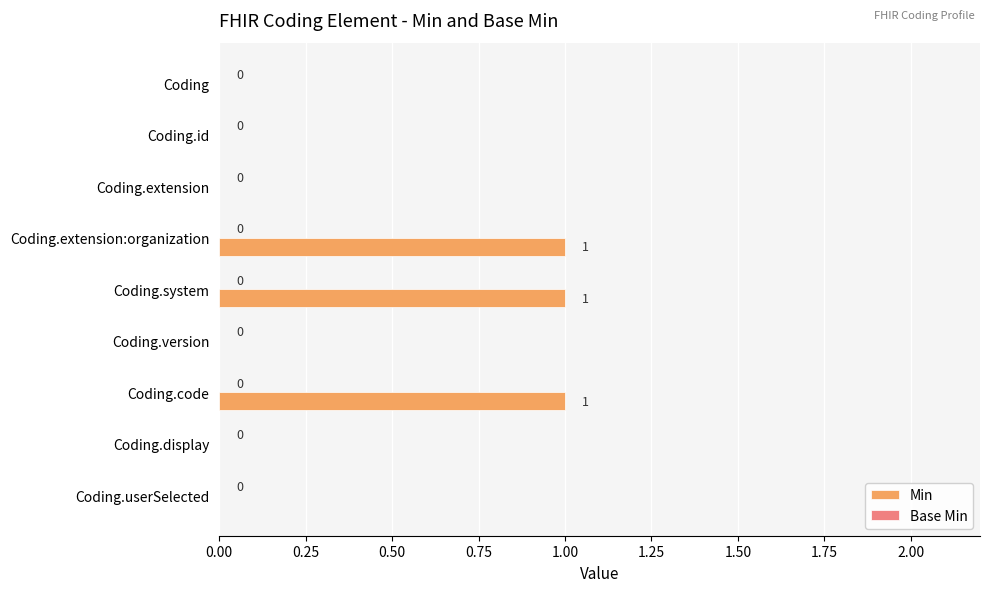

True or false: the data shows 1 at Coding.extension:organization.

True